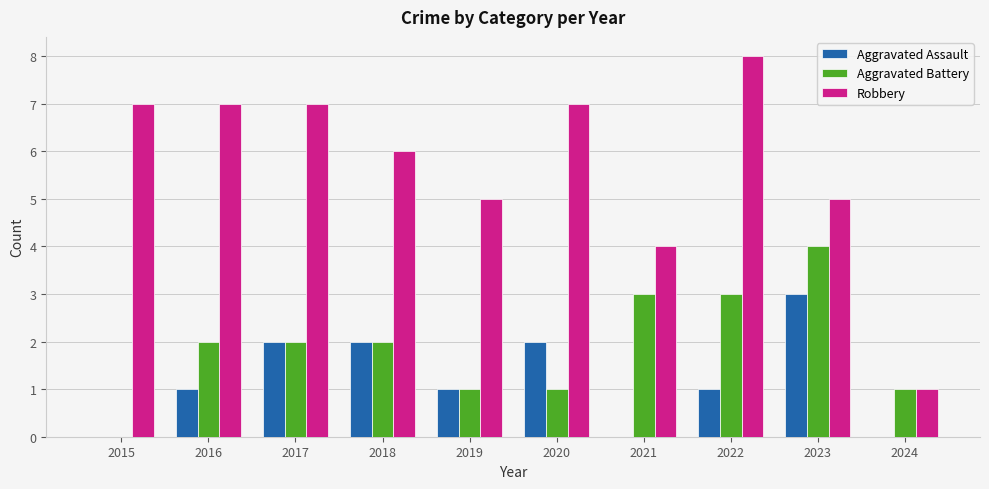

Reading right to left, transcribe all the data shown in this chart.

Aggravated Assault: 0	3	1	0	2	1	2	2	1	0
Aggravated Battery: 1	4	3	3	1	1	2	2	2	0
Robbery: 1	5	8	4	7	5	6	7	7	7